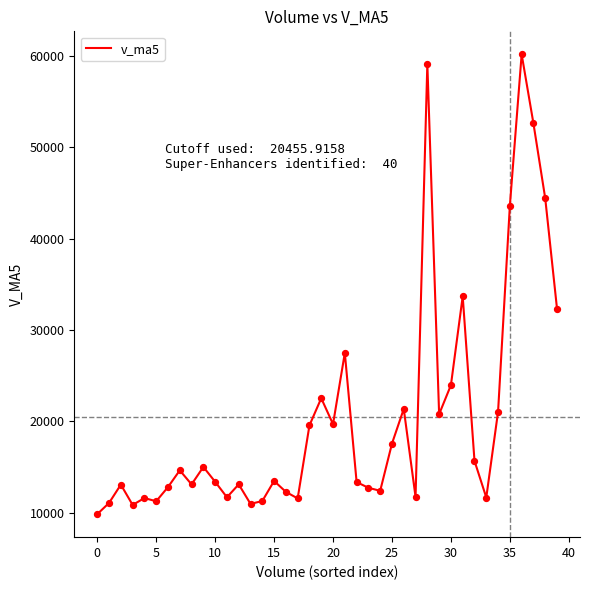

What is the greatest value displayed?

60164.6